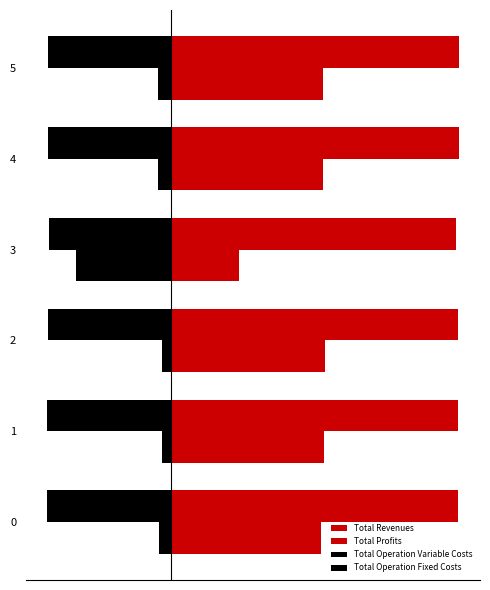

How many groups of bars are there?

6